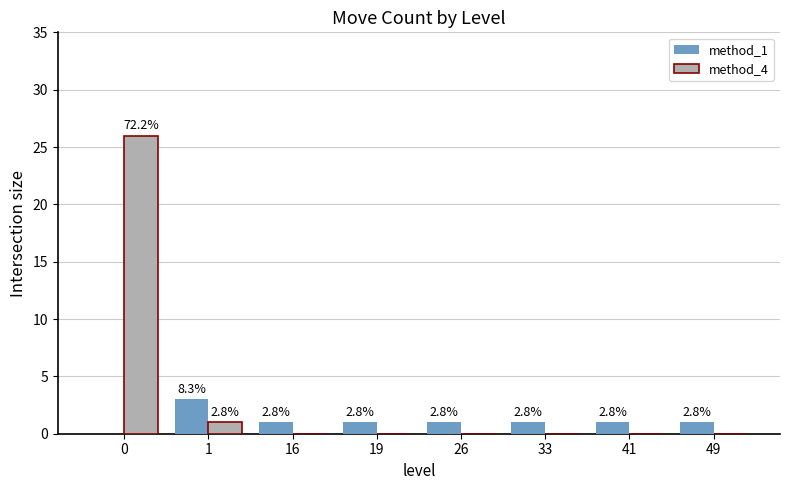

At 33, list the series in order from smallest to largest.

method_4, method_1